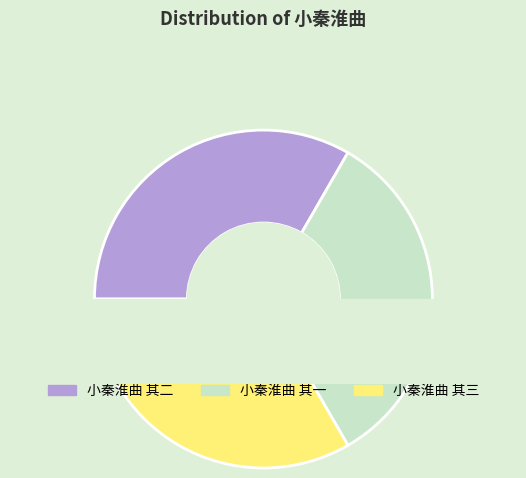

True or false: 小秦淮曲 其二 accounts for 41% of the total.

False